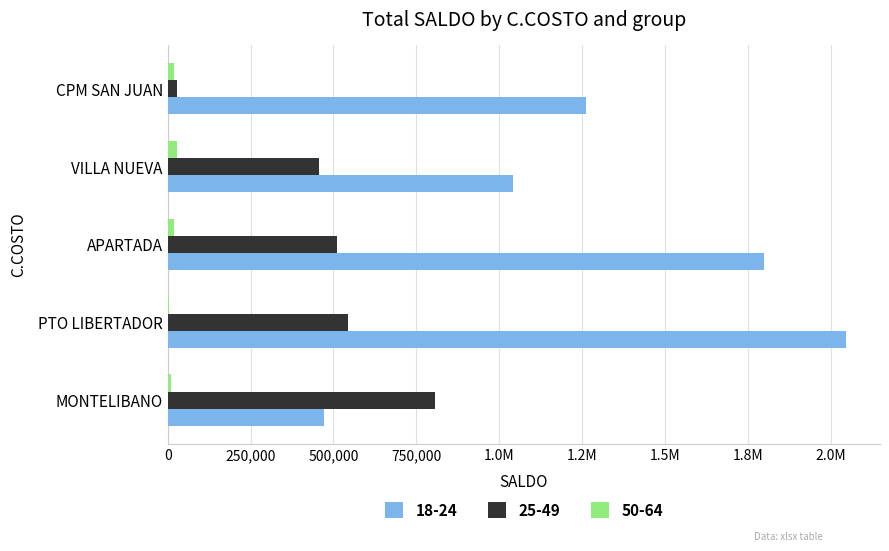

Which series has the largest range (max minus min)?

18-24